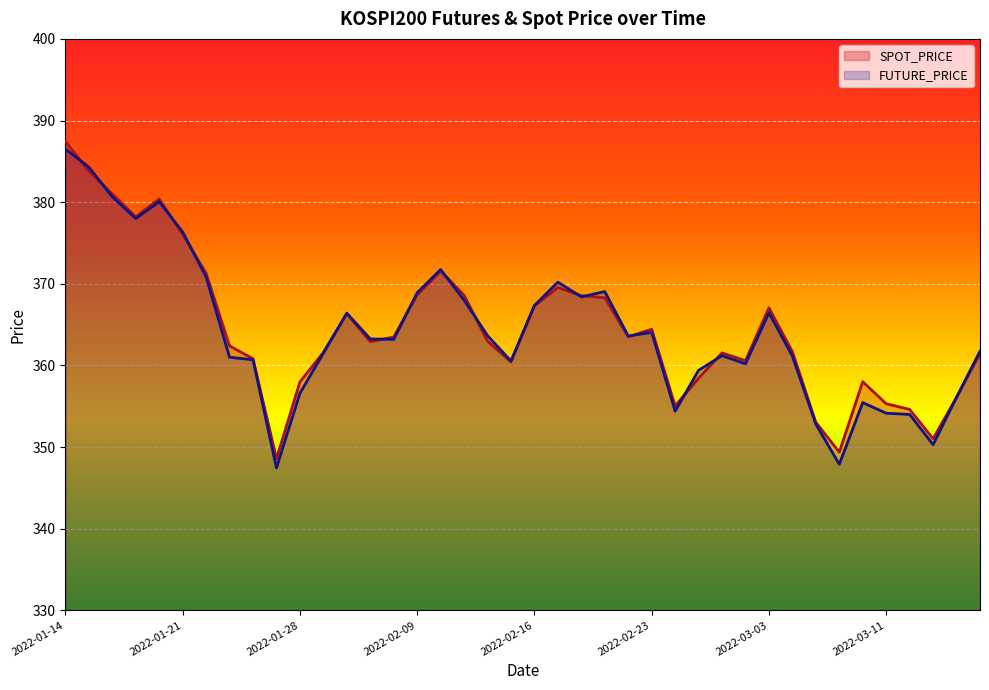

How many distinct data groups are displayed?

2